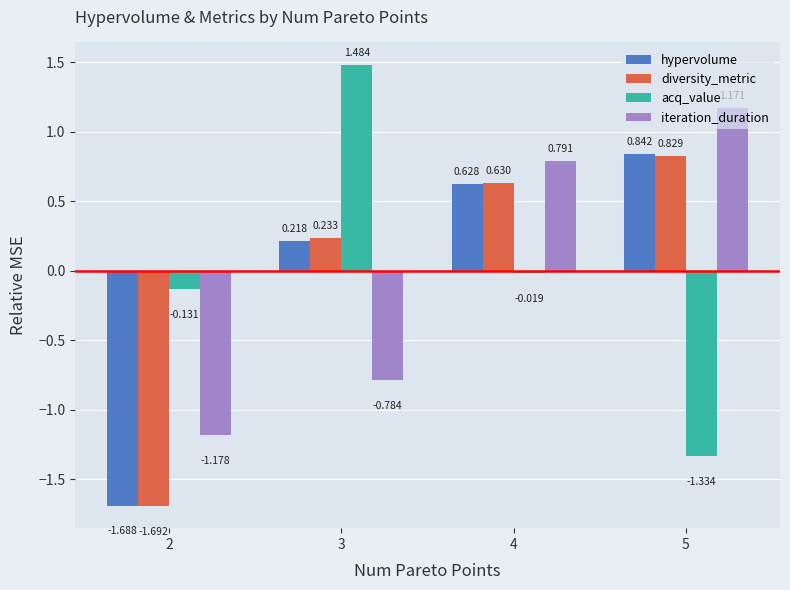

Which series has the widest spread of values?

acq_value